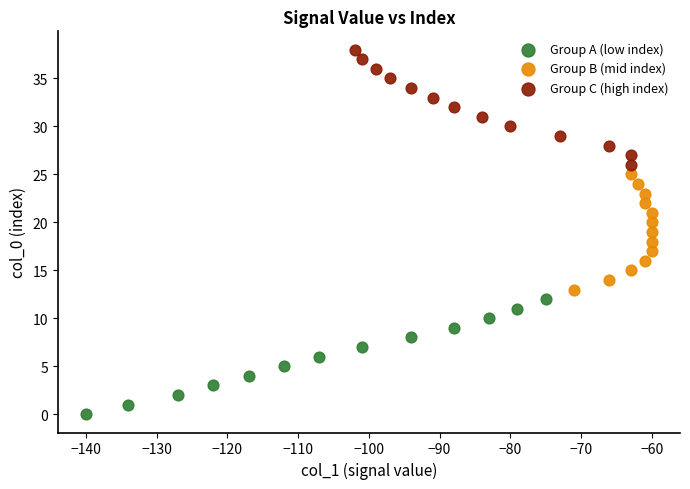

Which series contains the lowest Y value?

Group A (low index)